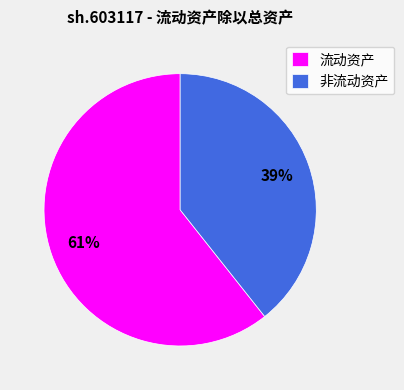

Do 非流动资产 and 流动资产 together represent more than half of the pie?

Yes